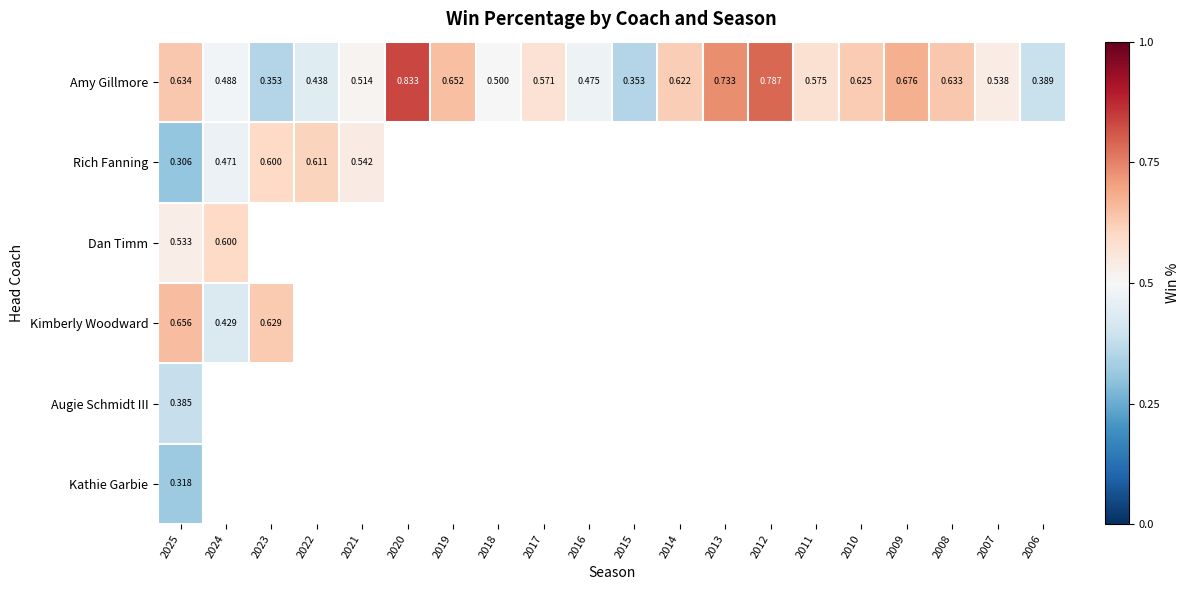

At how many categories does at least one series exceed 0?

20